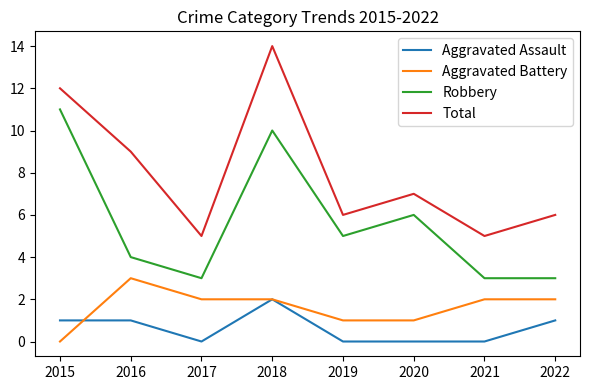

At which label does Total first exceed 7?

2015